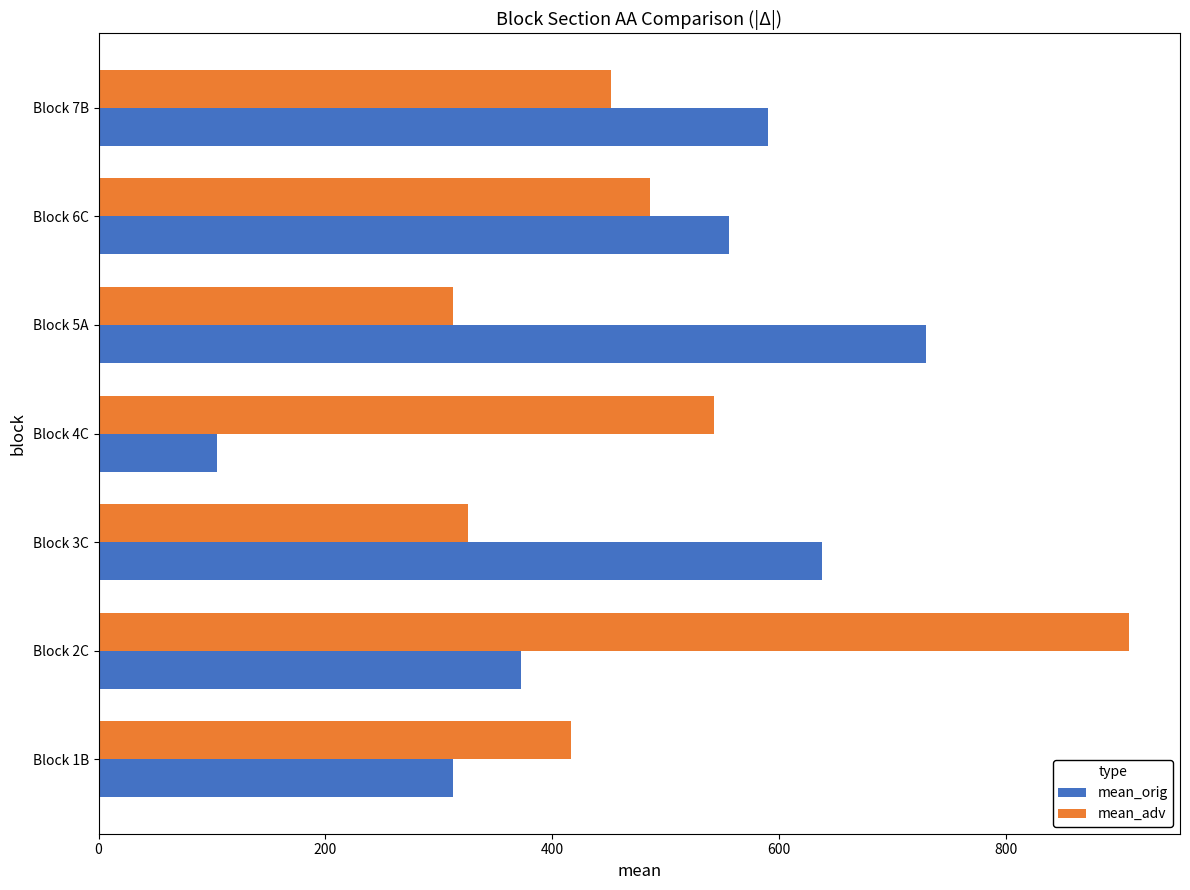

At how many categories does at least one series exceed 277?

7